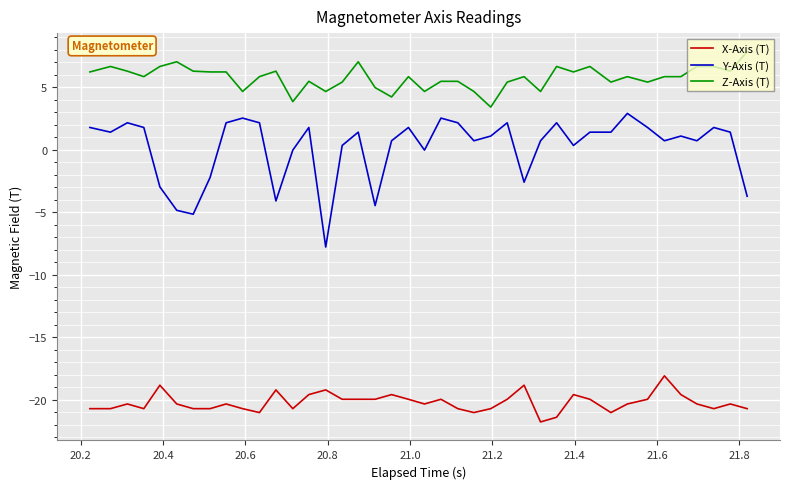

Rank the series by their maximum value, from highest to lowest.

Z-Axis (T), Y-Axis (T), X-Axis (T)